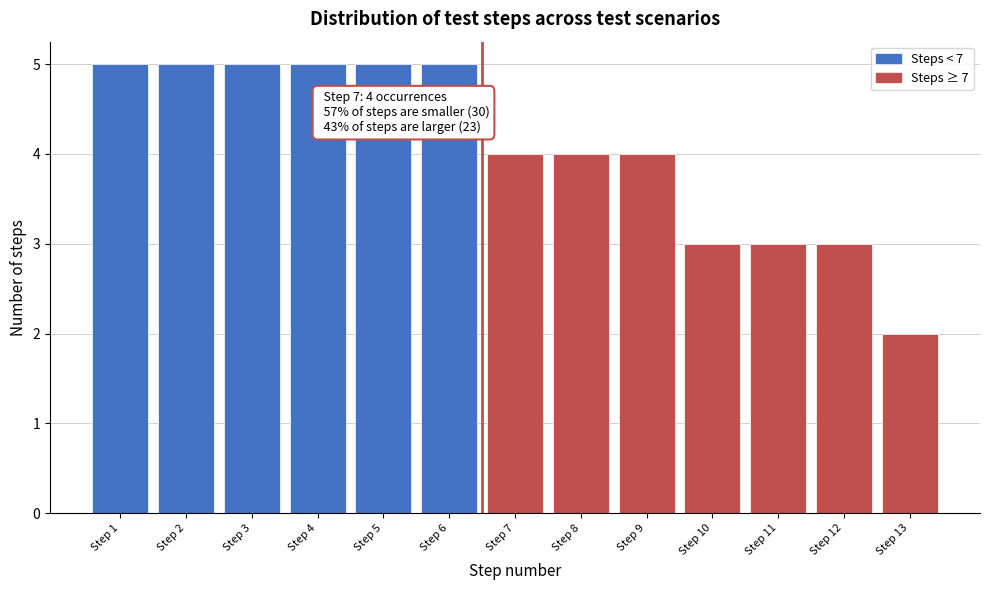

Reading right to left, list all the values displayed in this chart.

2	3	3	3	4	4	4	5	5	5	5	5	5